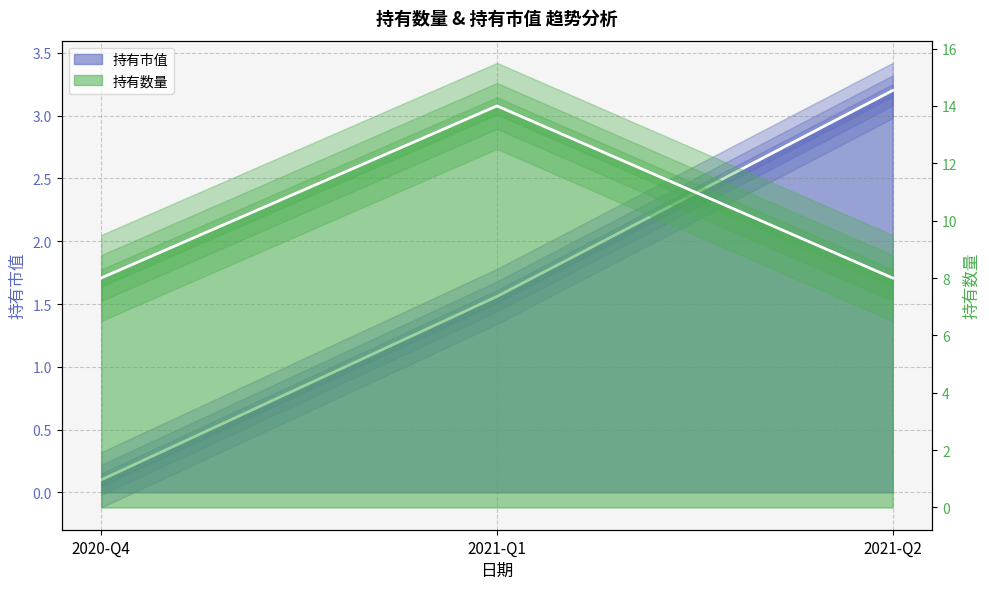

How many values in the 持有市值 series are below 1?

1